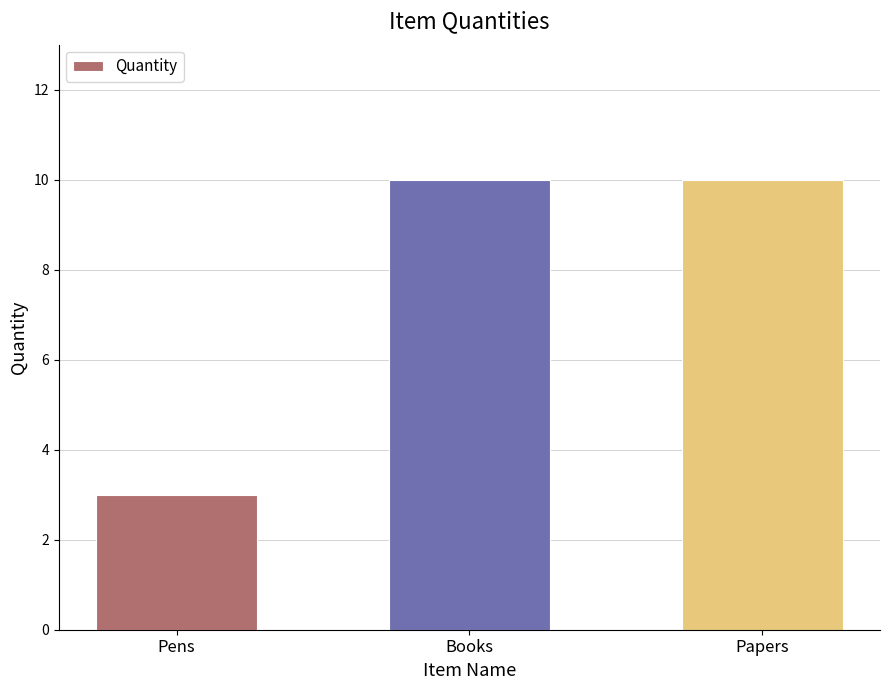

What is the maximum value shown in the chart?

10